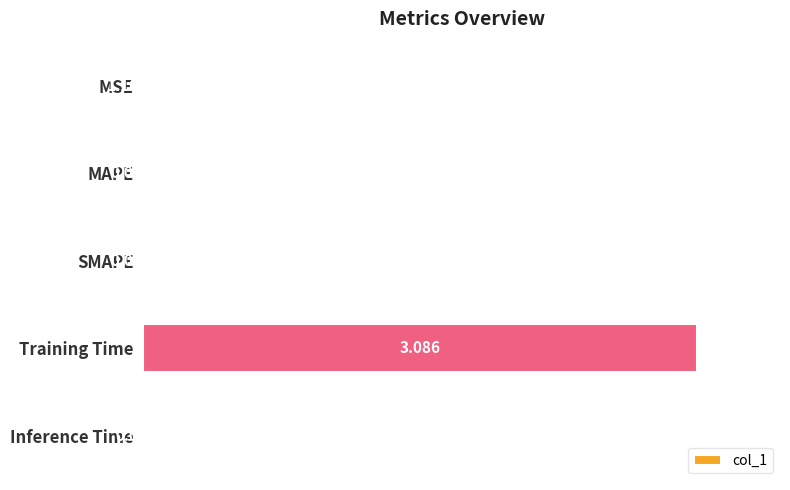

Where is the data nearest to the value 50?

Inference Time